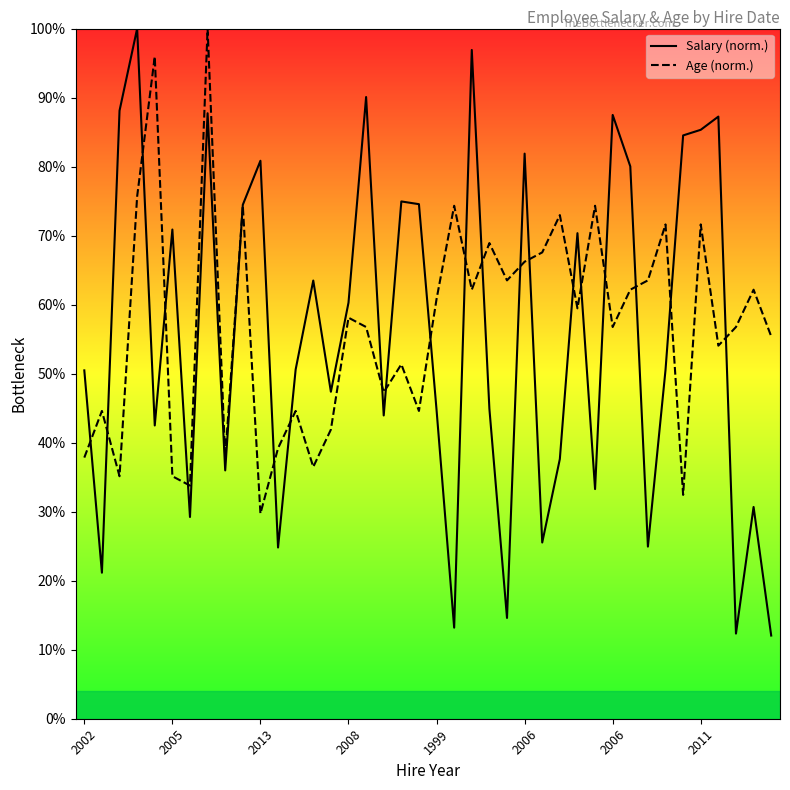

How many lines are shown in the chart?

2